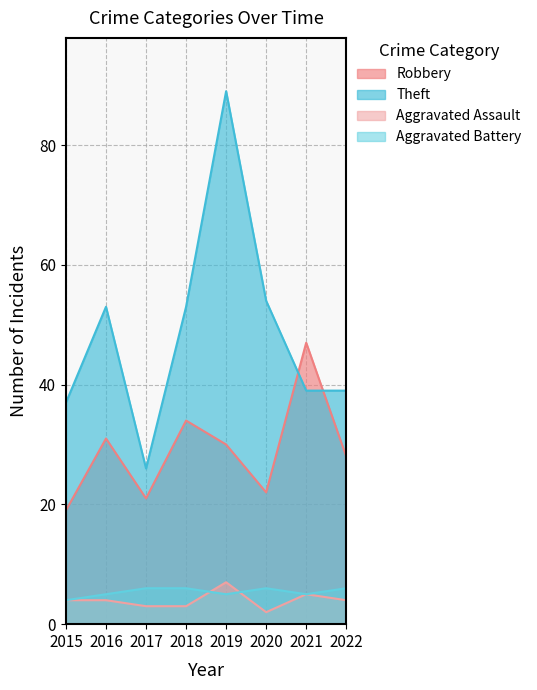

Reading left to right, what are all the values shown in this chart?

Robbery: 19	31	21	34	30	22	47	28
Theft: 37	53	26	53	89	54	39	39
Aggravated Assault: 4	4	3	3	7	2	5	4
Aggravated Battery: 4	5	6	6	5	6	5	6